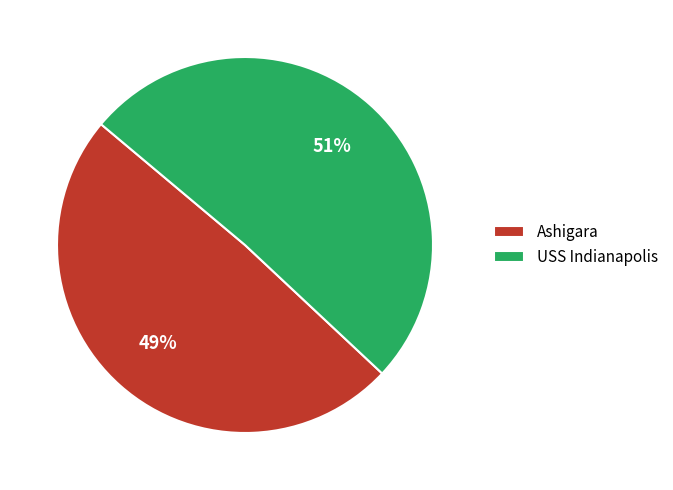

Which has a higher value, Ashigara or USS Indianapolis?

USS Indianapolis